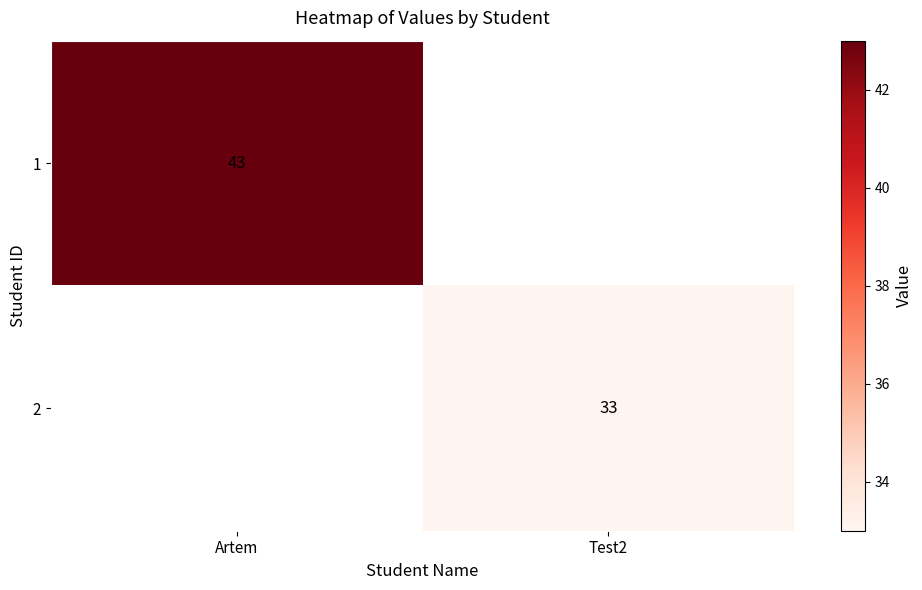

Is it true that 2 equals 59 at Test2?

False